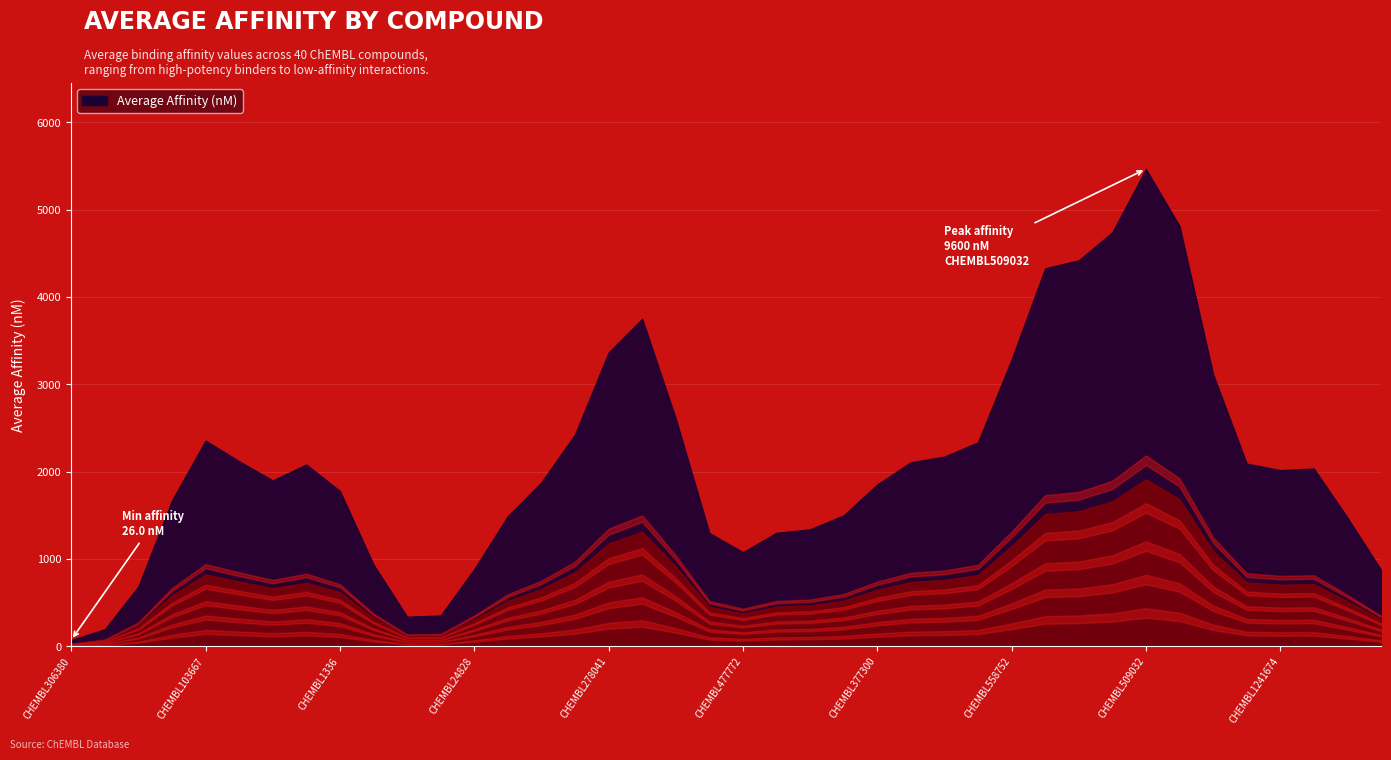

What is the label of the 25th point from the right?

CHEMBL288441